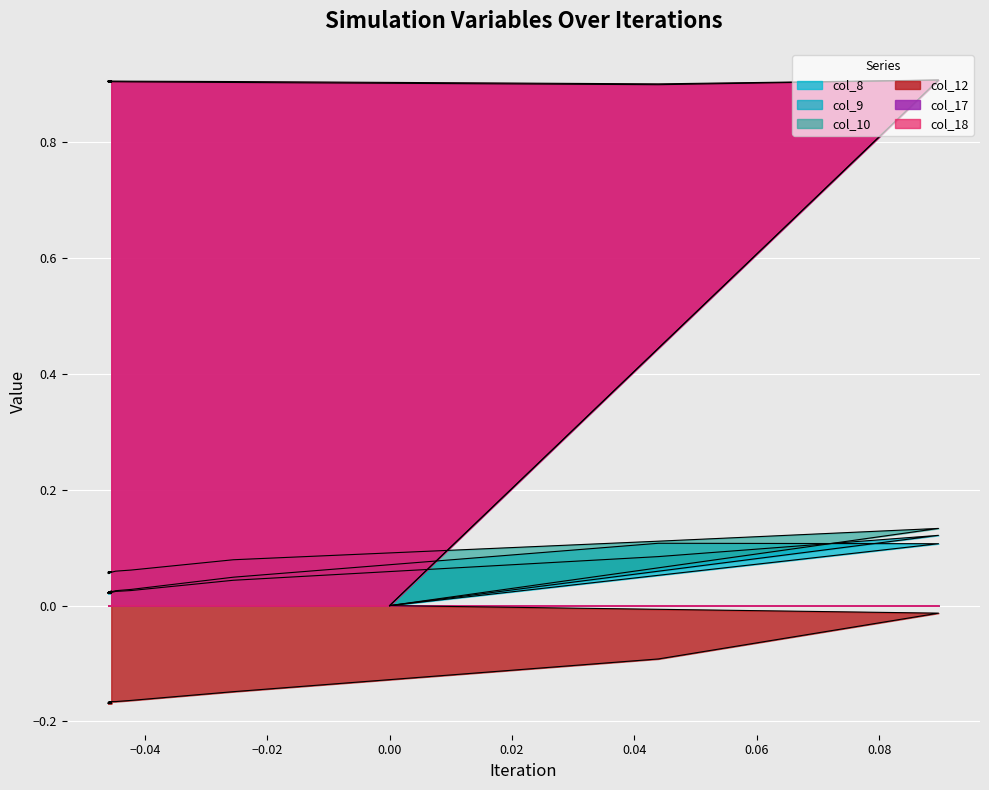

True or false: col_8 and col_10 intersect in this chart.

False